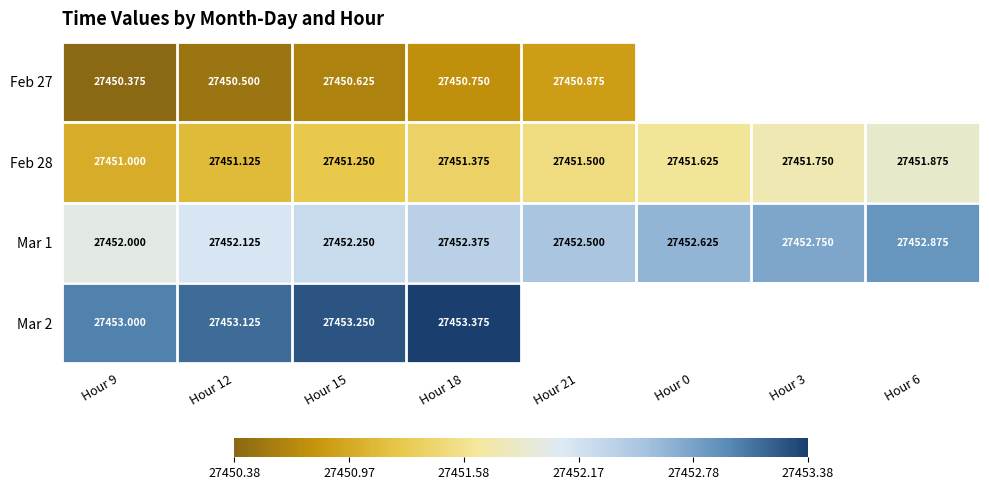

Is the value of Feb 28 at Hour 21 greater than the value of Mar 1 at Hour 6?

No